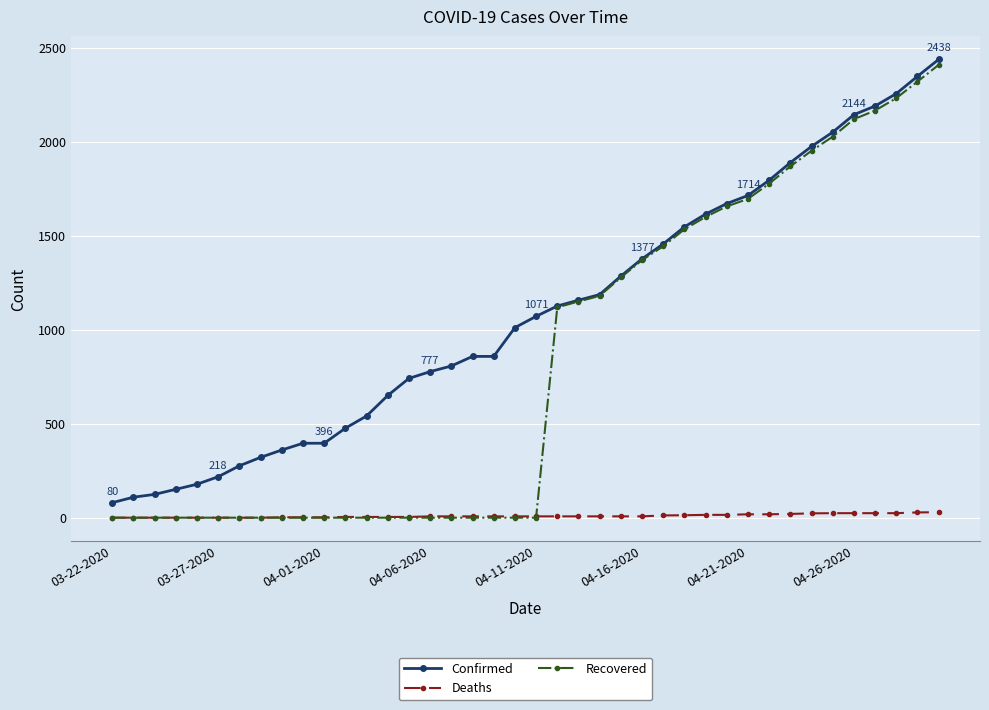

True or false: Confirmed and Deaths cross at least once.

False